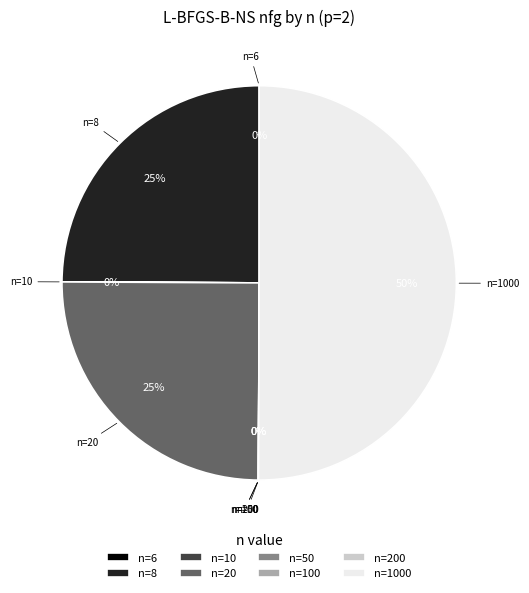

Is it true that n=8 is 25% of the pie?

True